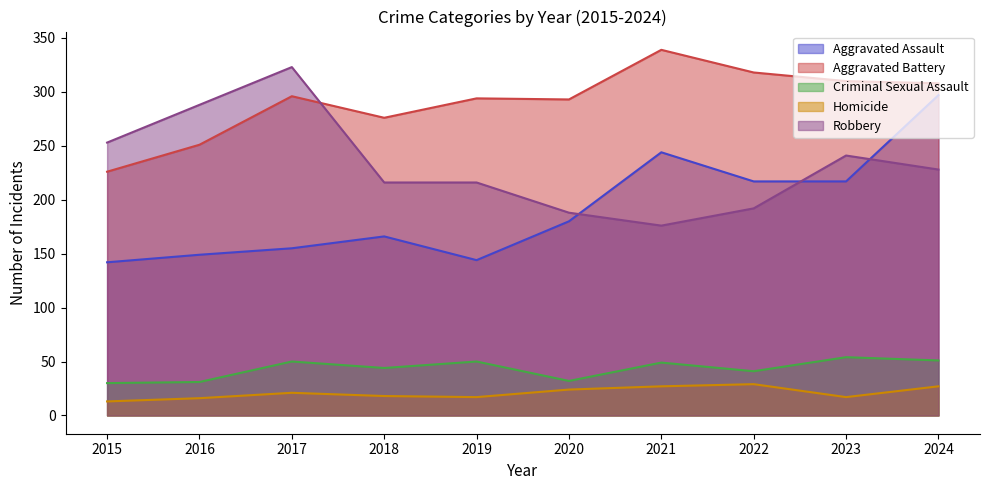

True or false: Homicide has more than 2 interior local peaks.

False